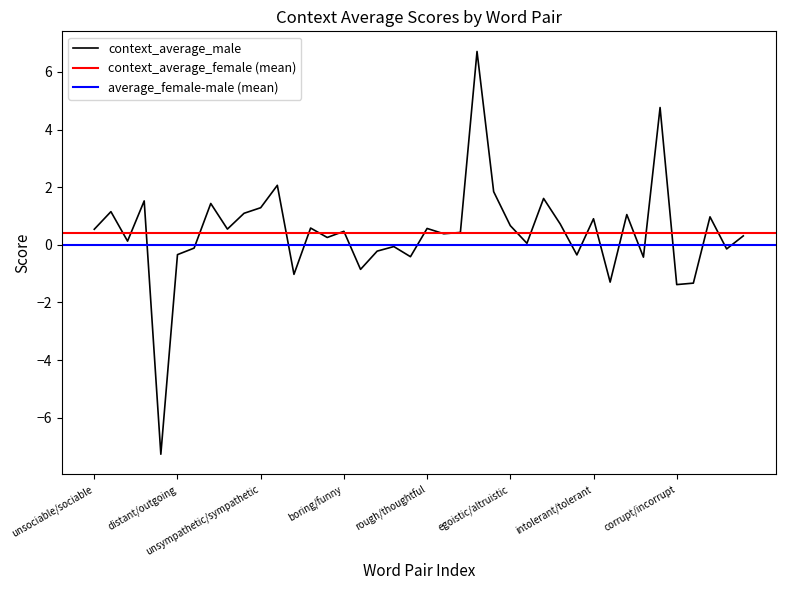

How many lines are shown in the chart?

3